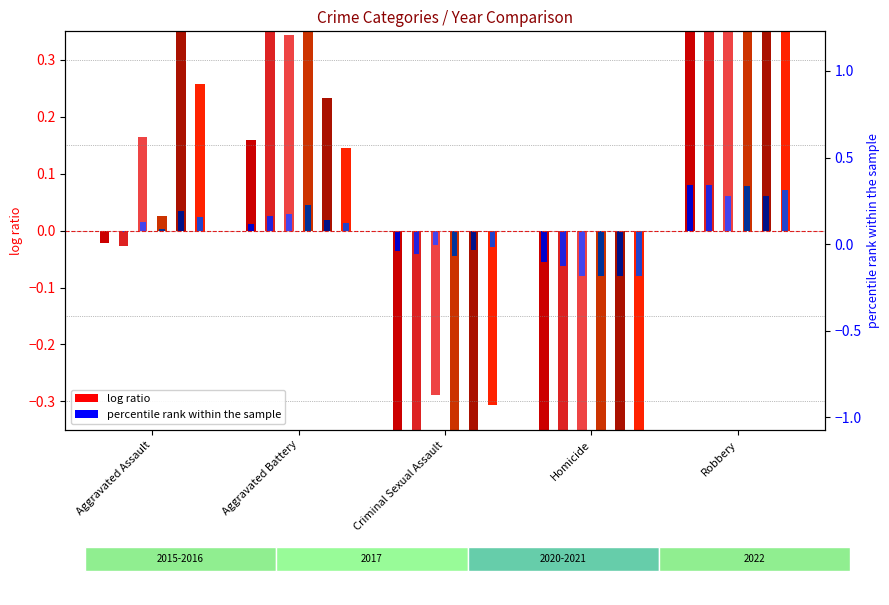

The 2020 series shows 0.4 at Robbery. True or false?

False